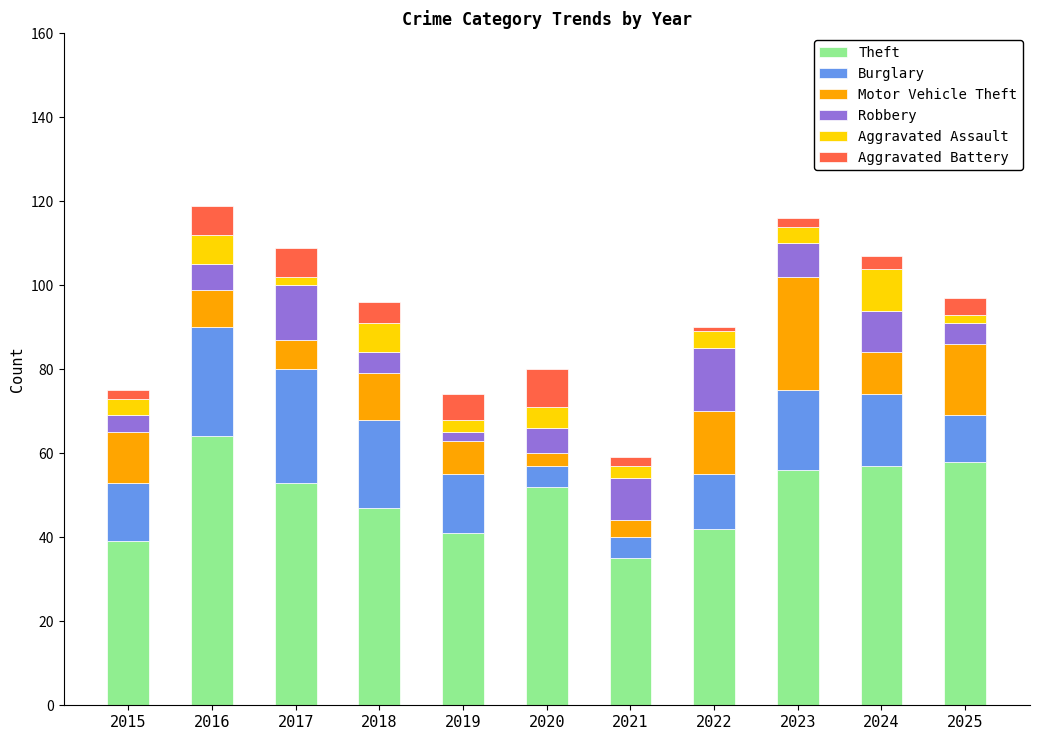

How many bars are there in total?

11